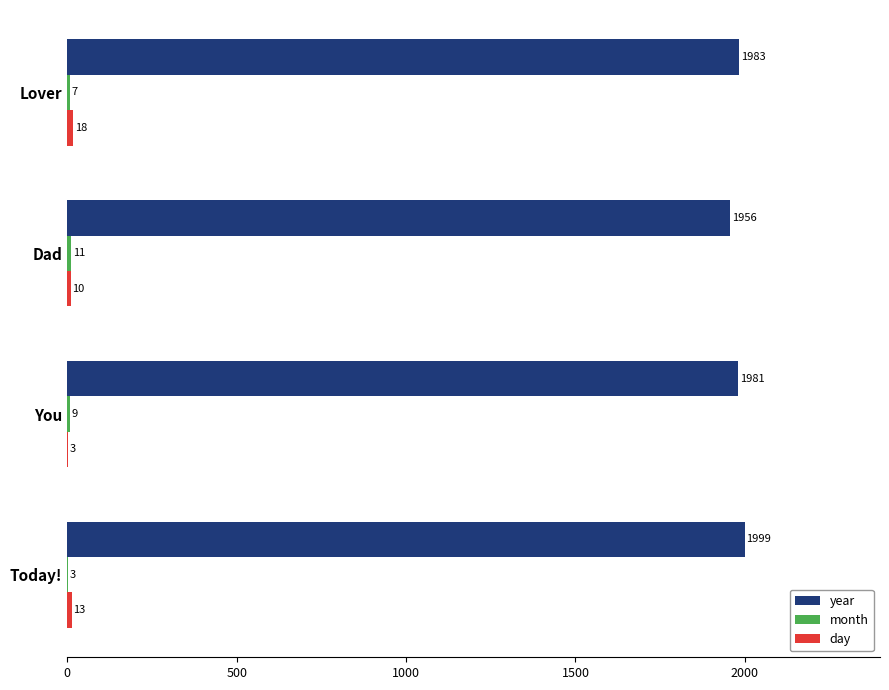

At which label is year closest to 1977?

You